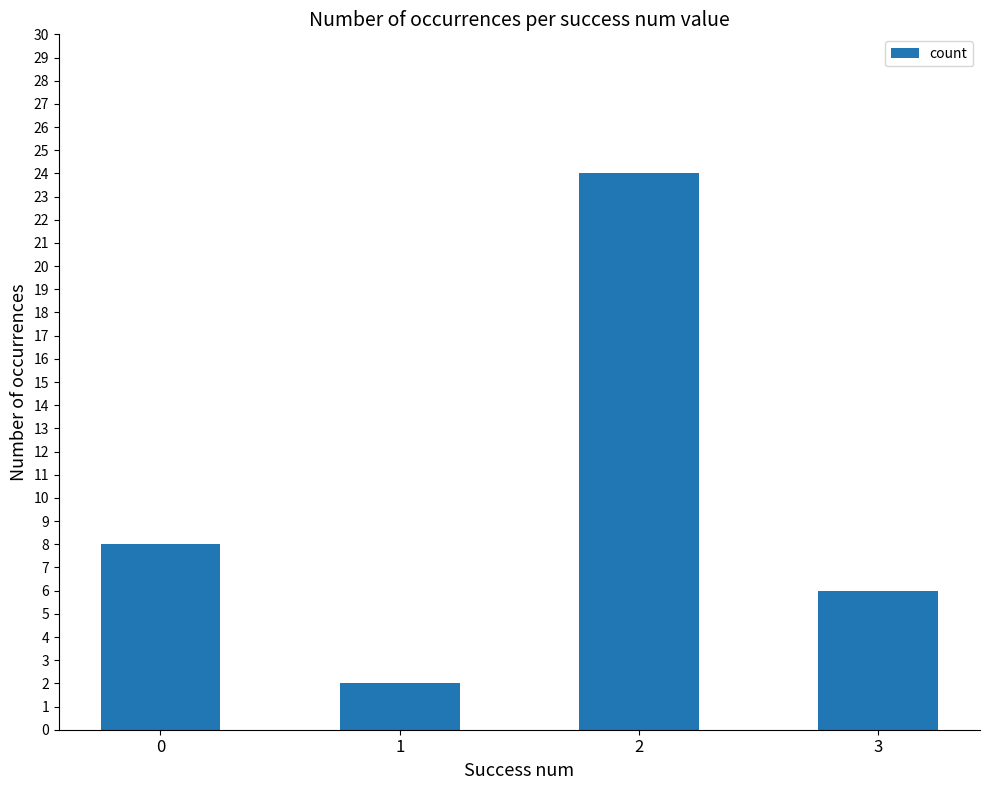

What is the value of the 2nd bar from the left?

2